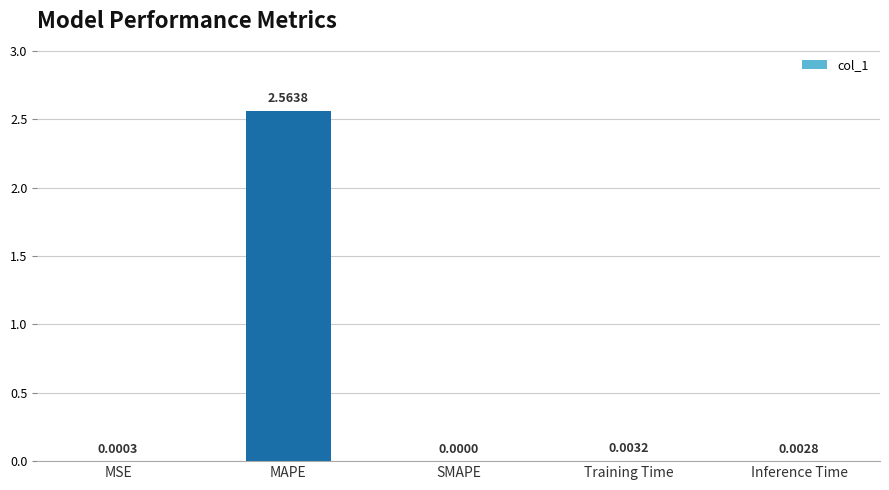

Between SMAPE and Training Time, which is larger?

Training Time